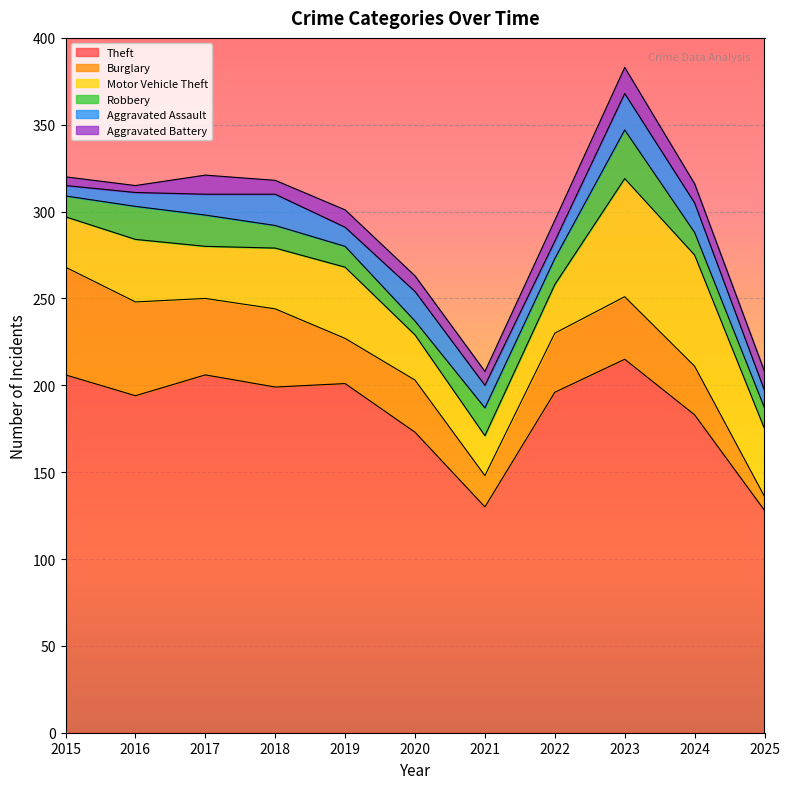

Reading left to right, what are all the values shown in this chart?

Theft: 2015=206	2016=194	2017=206	2018=199	2019=201	2020=173	2021=130	2022=196	2023=215	2024=183	2025=128
Burglary: 2015=62	2016=54	2017=44	2018=45	2019=26	2020=30	2021=18	2022=34	2023=36	2024=28	2025=8
Motor Vehicle Theft: 2015=29	2016=36	2017=30	2018=35	2019=41	2020=26	2021=23	2022=28	2023=68	2024=64	2025=39
Robbery: 2015=12	2016=19	2017=18	2018=13	2019=12	2020=8	2021=16	2022=15	2023=28	2024=13	2025=12
Aggravated Assault: 2015=6	2016=8	2017=12	2018=18	2019=11	2020=17	2021=13	2022=10	2023=21	2024=17	2025=10
Aggravated Battery: 2015=5	2016=4	2017=11	2018=8	2019=10	2020=9	2021=8	2022=12	2023=15	2024=11	2025=11